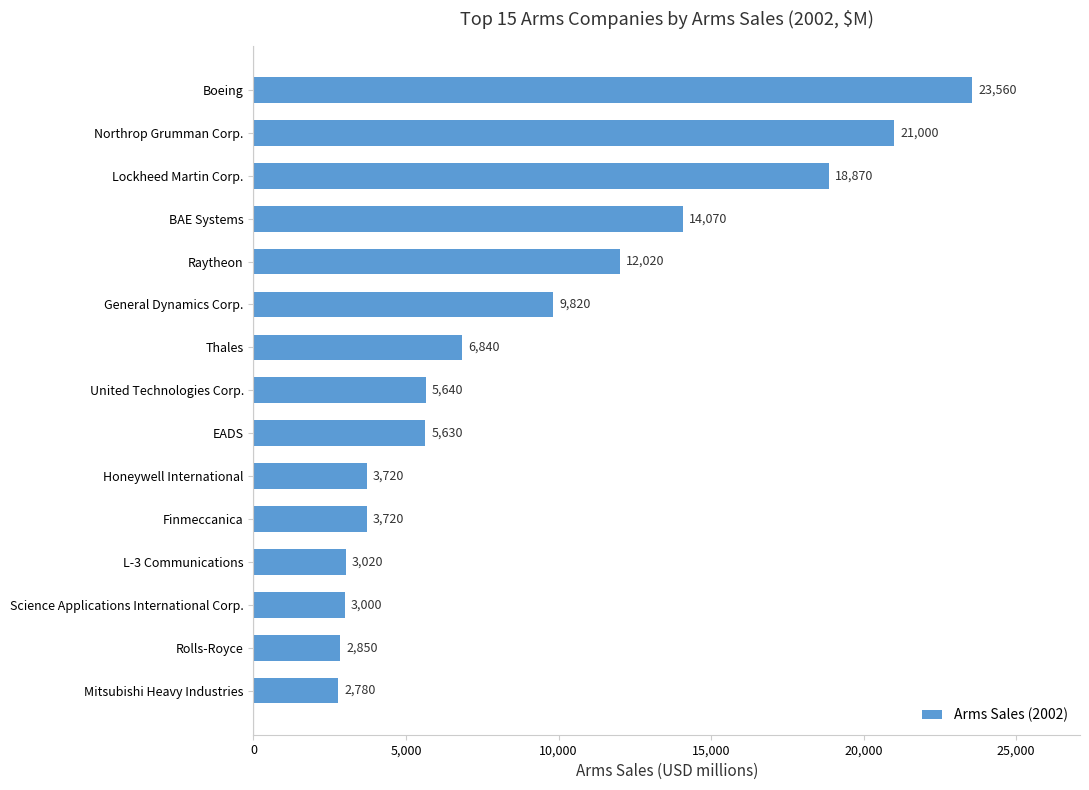

Reading bottom to top, what are all the values shown in this chart?

2780	2850	3000	3020	3720	3720	5630	5640	6840	9820	12020	14070	18870	21000	23560